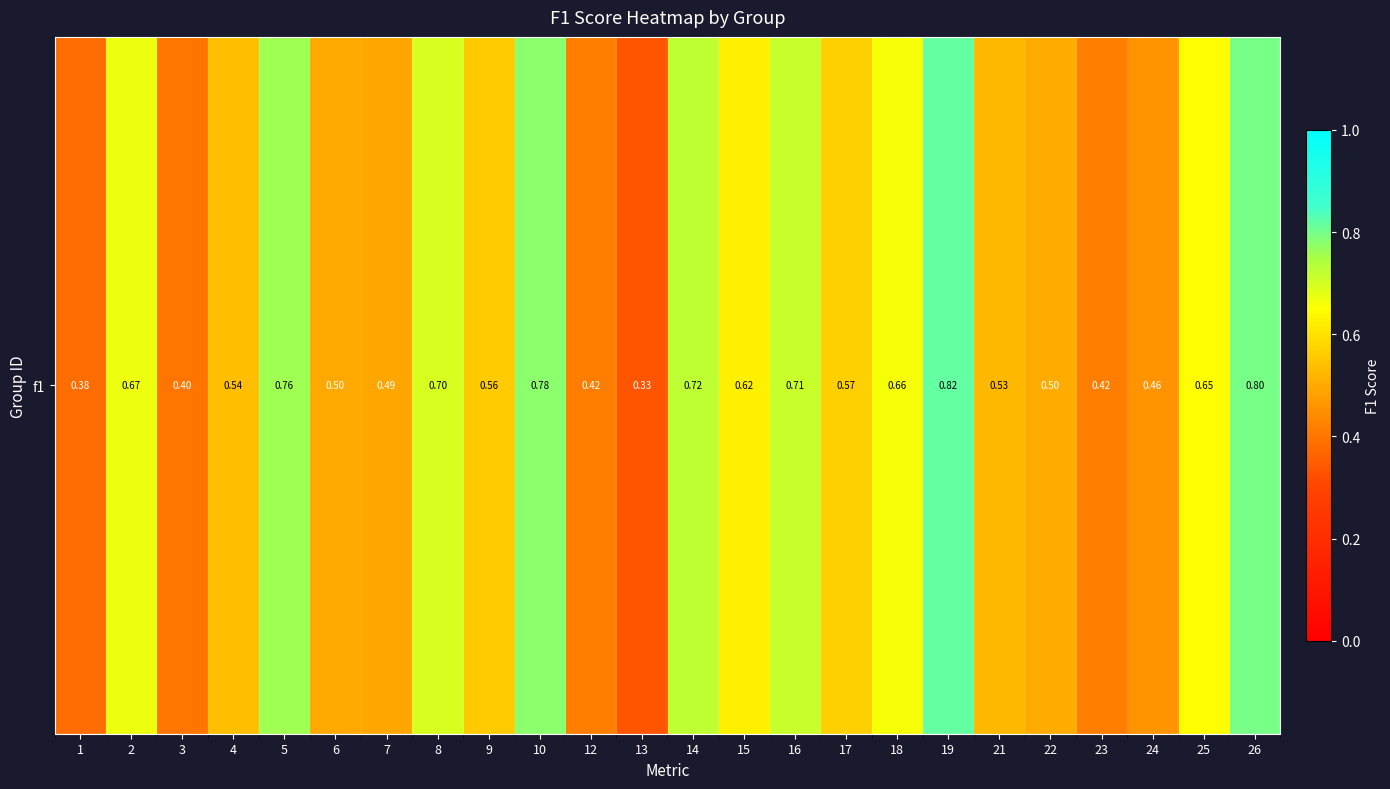

The chart shows a value of 0.7 at 18. True or false?

True